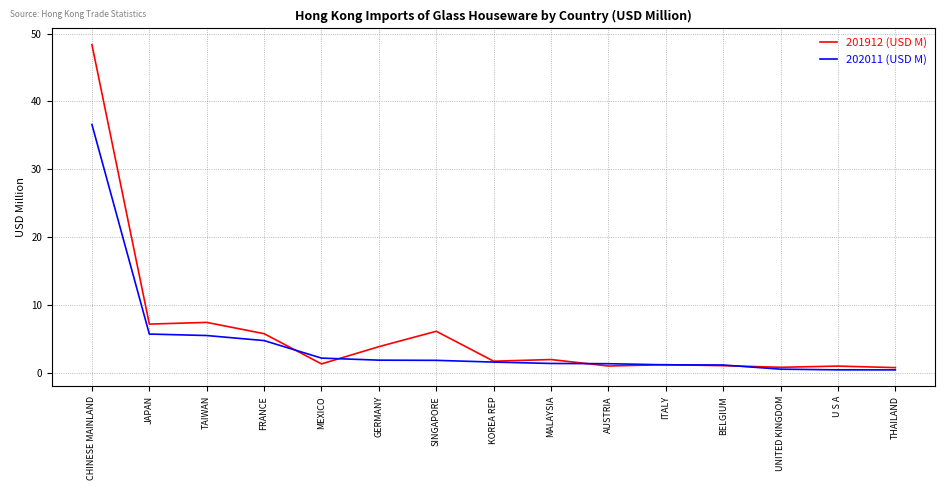

What is the sum of the 202011 (USD M) values at TAIWAN and U S A?

5.9